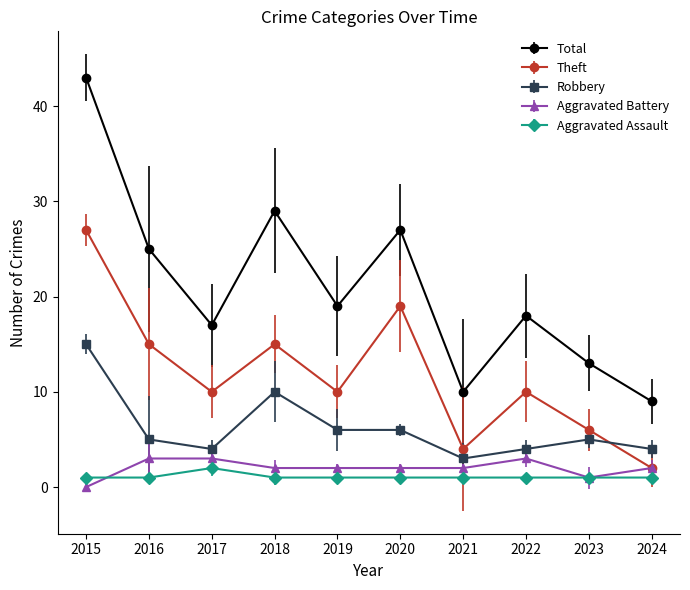

Which series has the widest spread of values?

Total